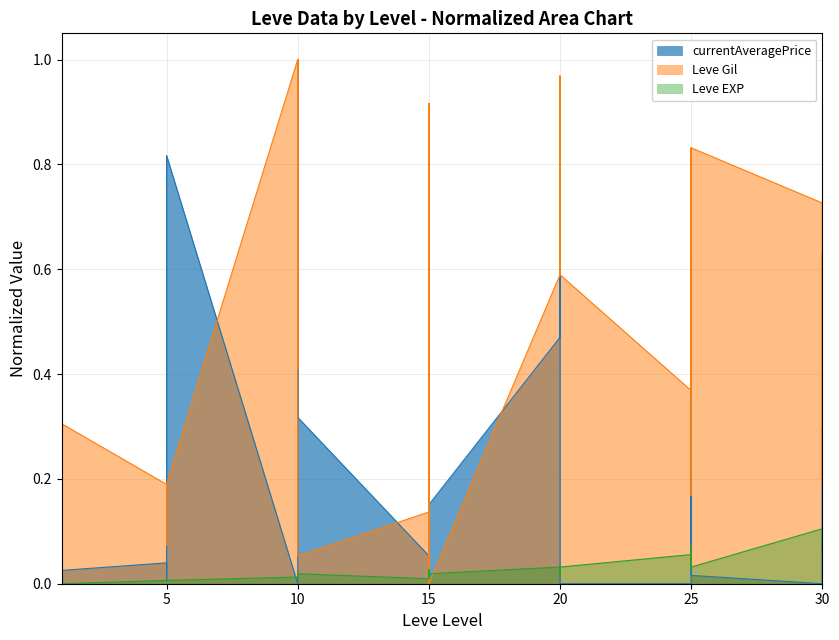

How many lines are shown in the chart?

3